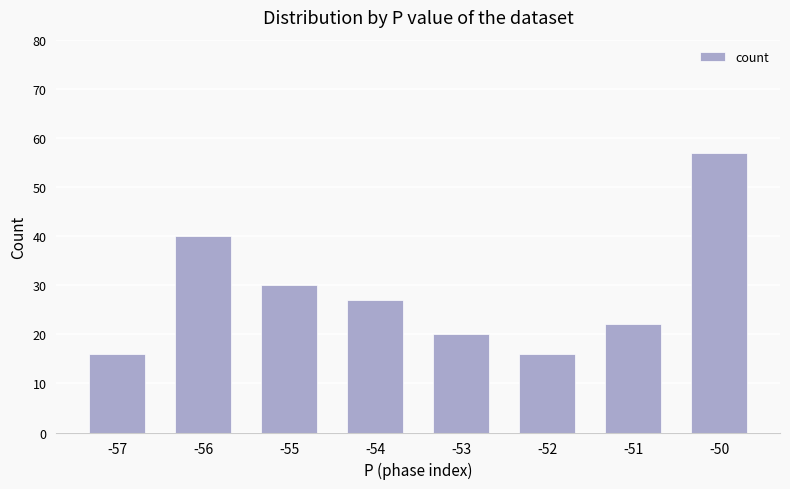

Reading right to left, extract all data points from this chart.

-50=57	-51=22	-52=16	-53=20	-54=27	-55=30	-56=40	-57=16